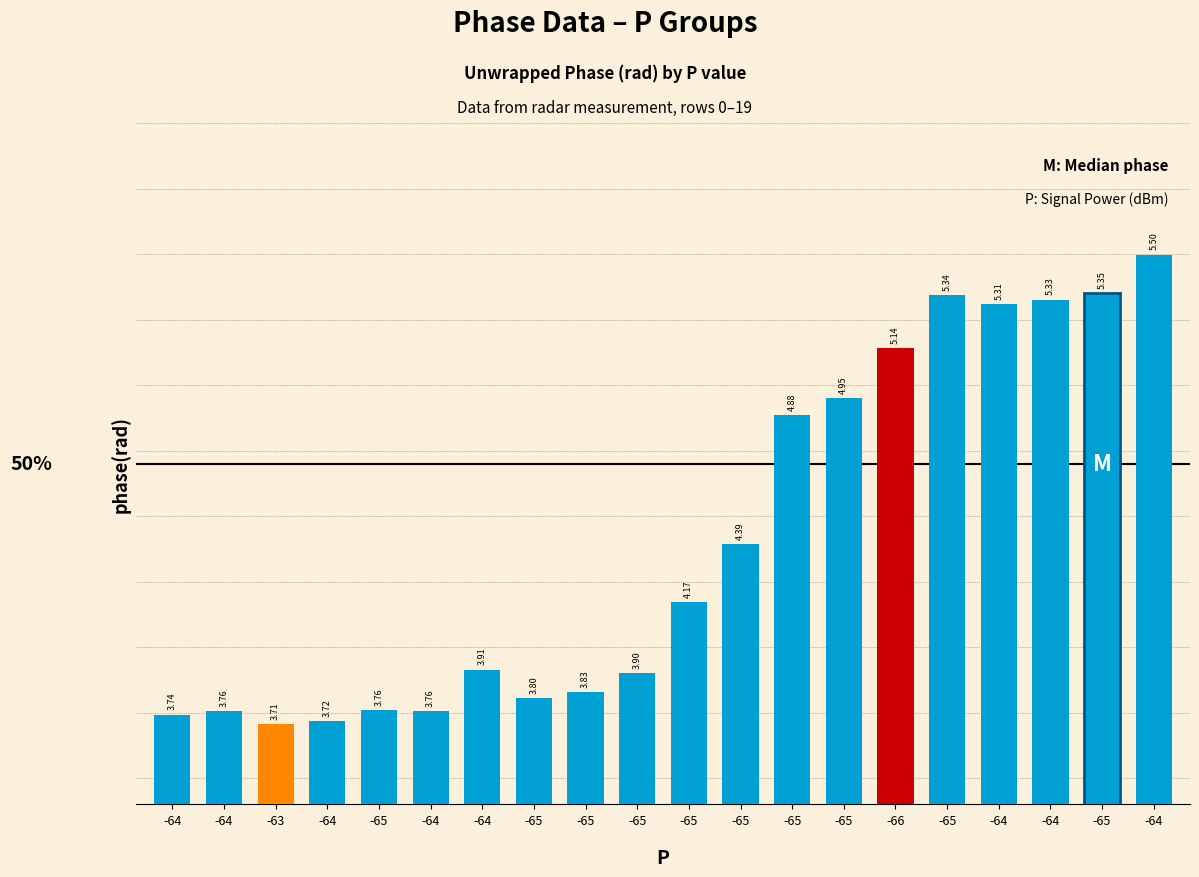

How many data points are less than 4?

10